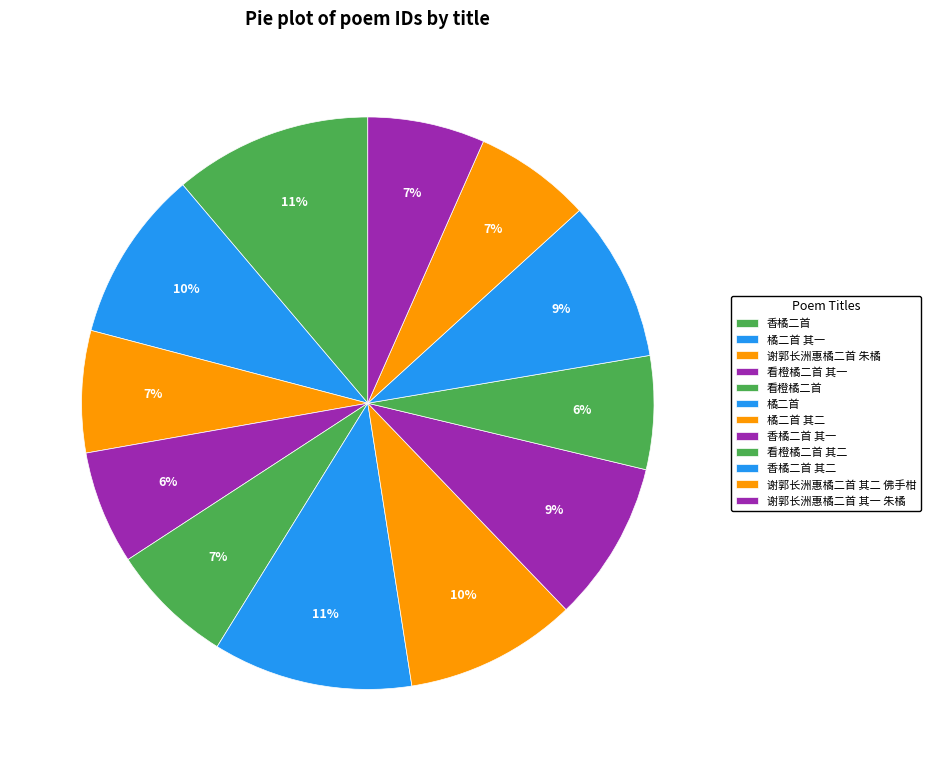

The 看橙橘二首 其二 slice represents 12% of the pie. True or false?

False